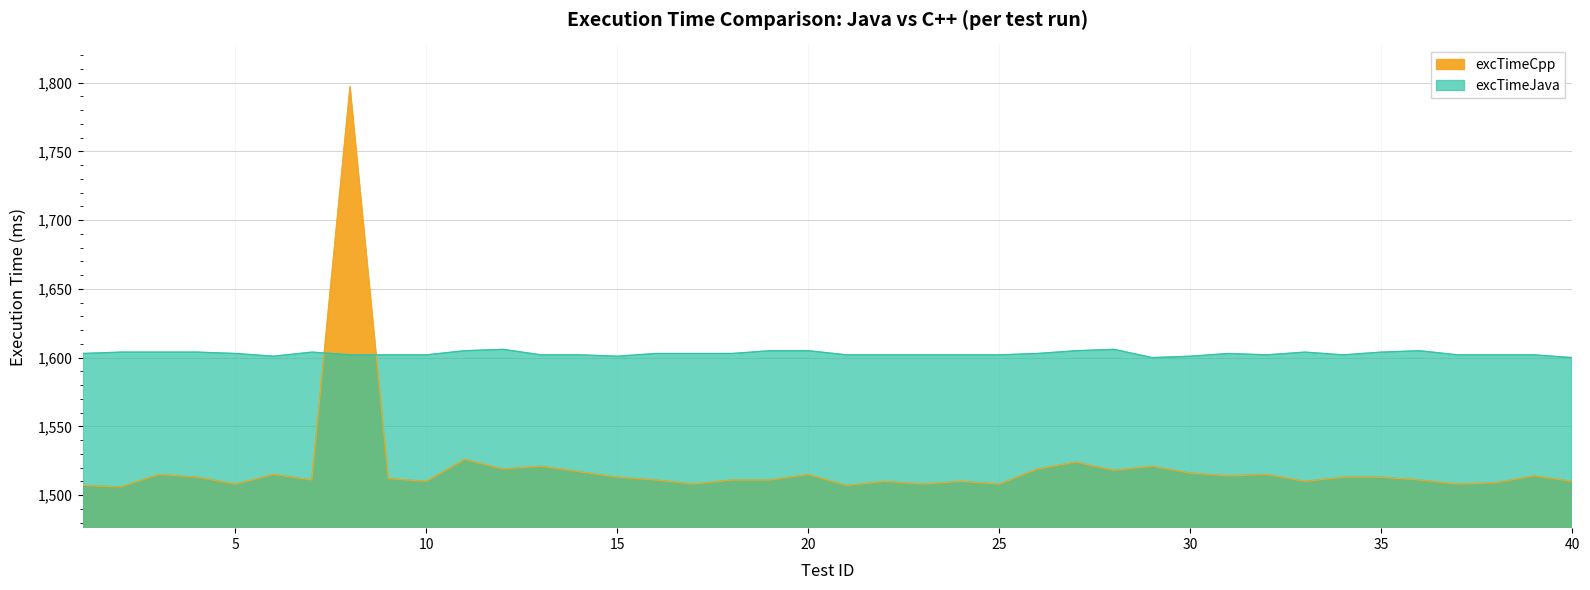

Is the value of excTimeJava at 13 greater than the value of excTimeCpp at 6?

Yes